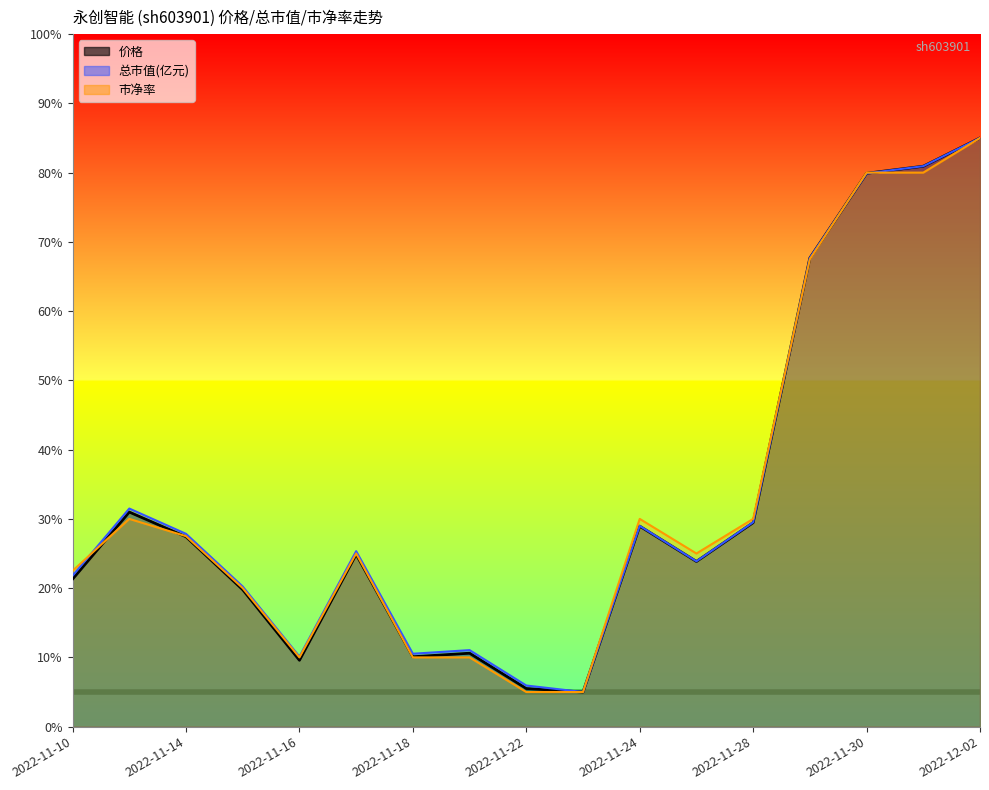

Between 2022-11-11 and 2022-11-29, which series saw the biggest shift?

市净率